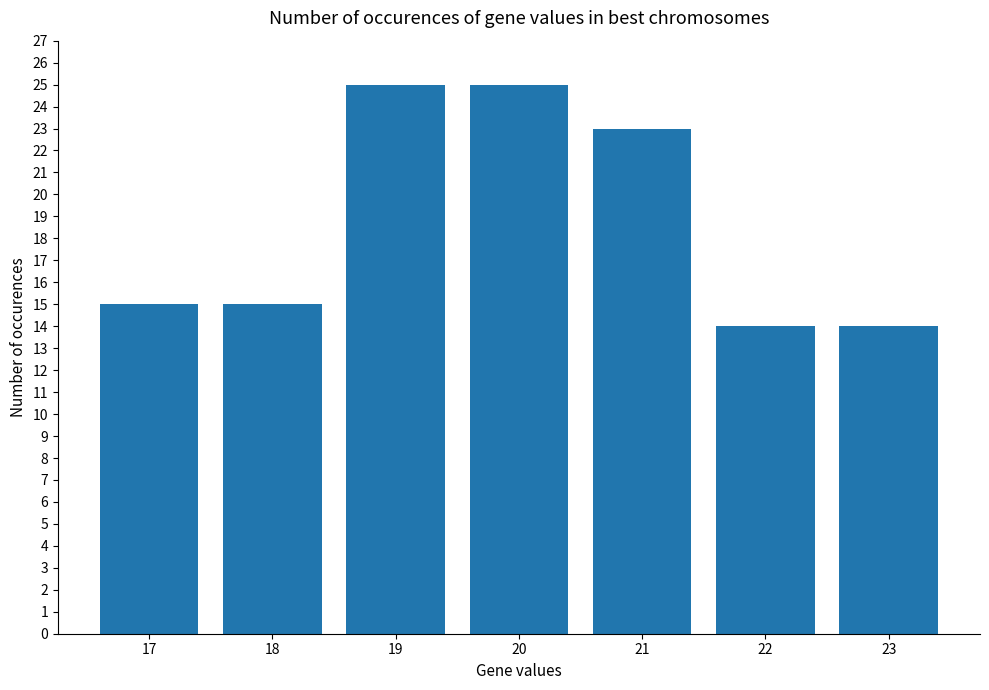

What is the sum of the values at 21 and 22?

37